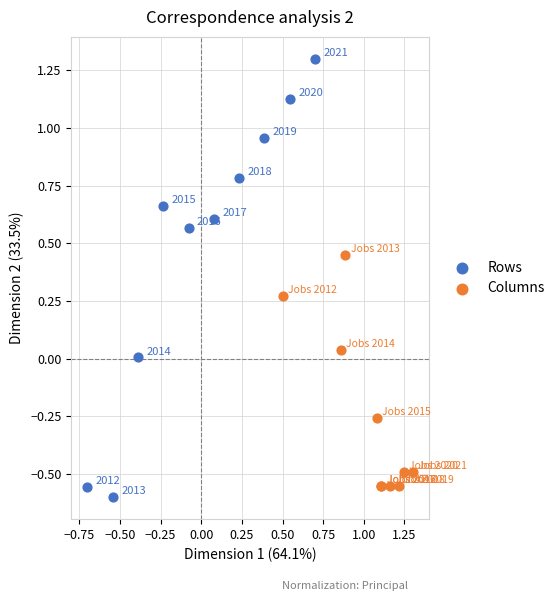

Which series reaches the maximum Y coordinate?

Rows